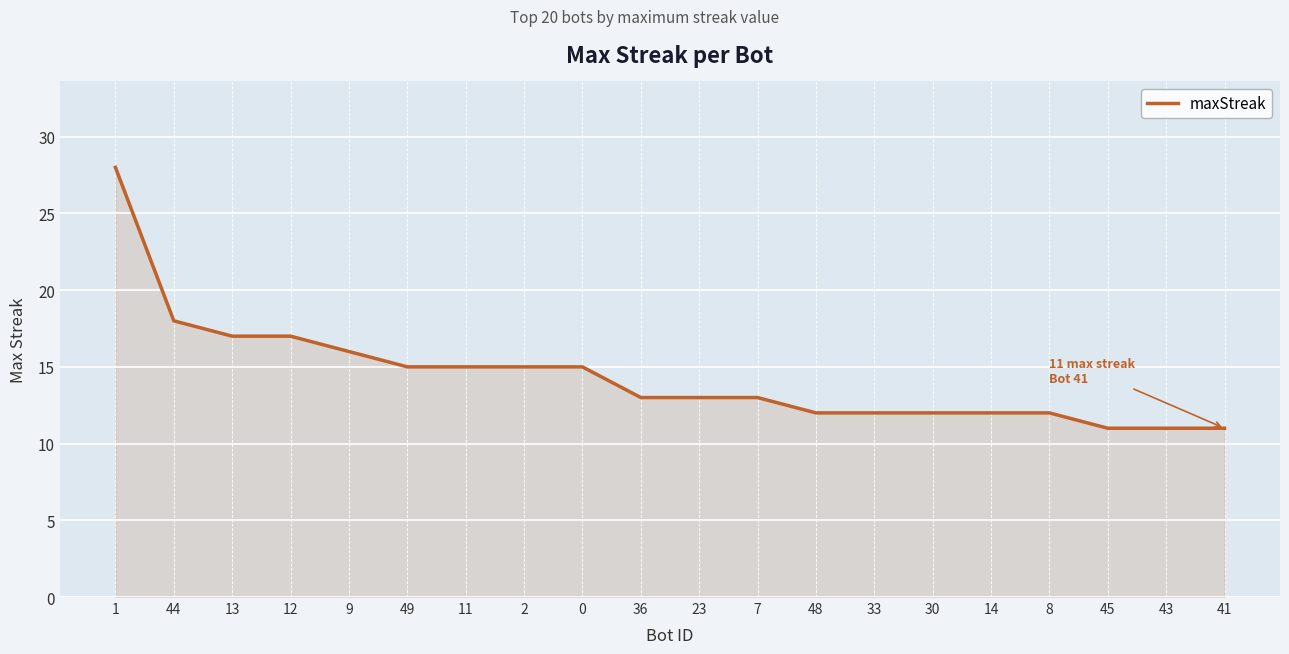

True or false: the data shows 15 at 49.

True